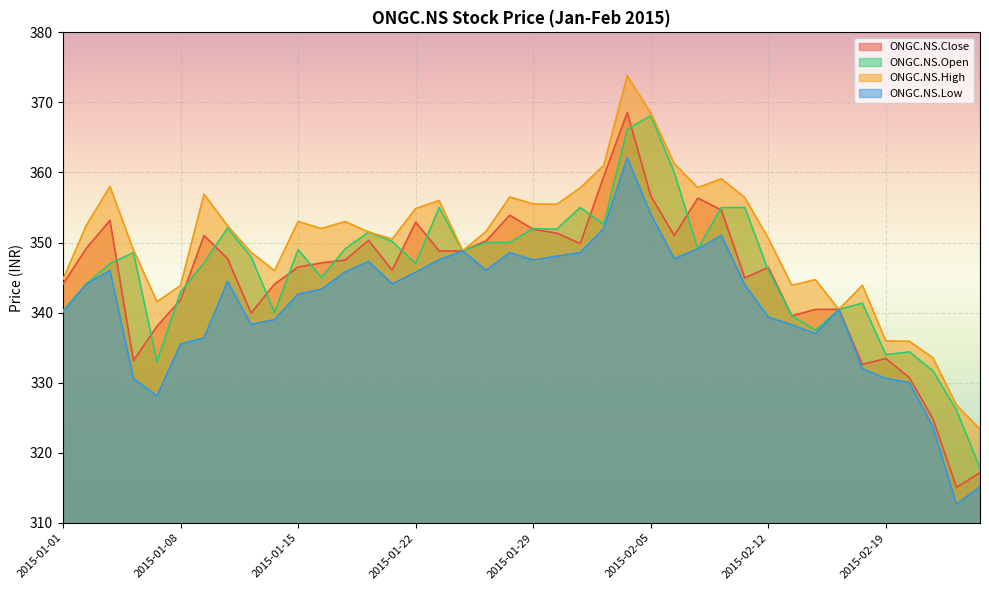

True or false: ONGC.NS.High has a value of 219.1 at 2015-01-01.

False